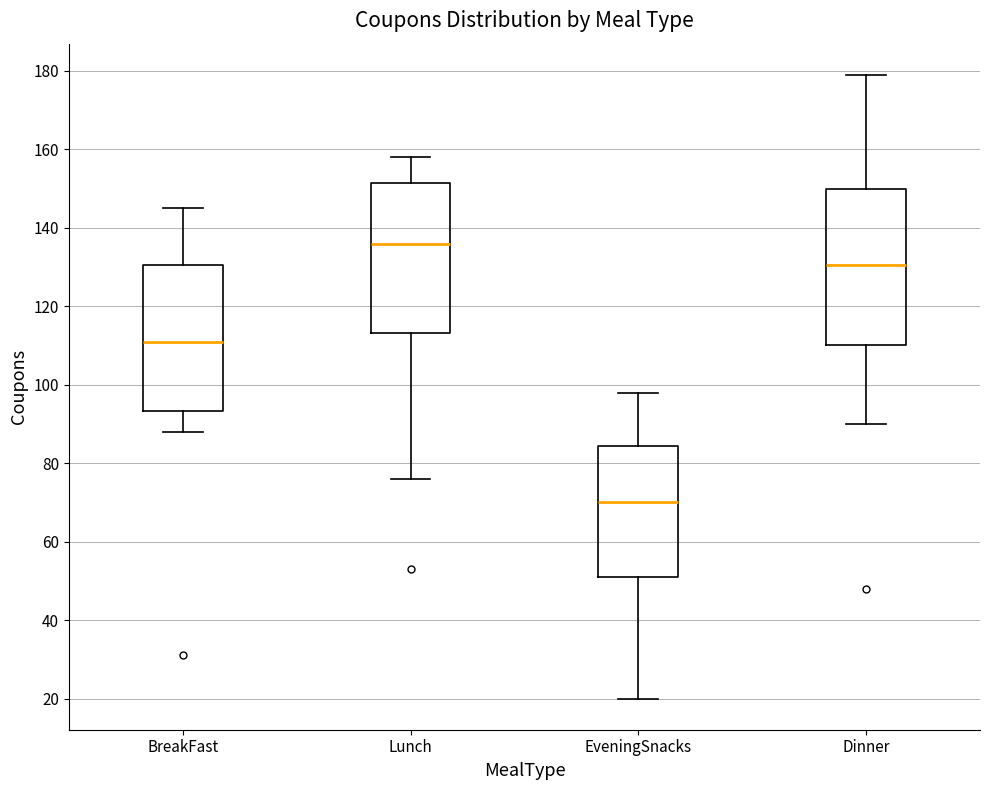

Which box's median line is the highest?

Lunch